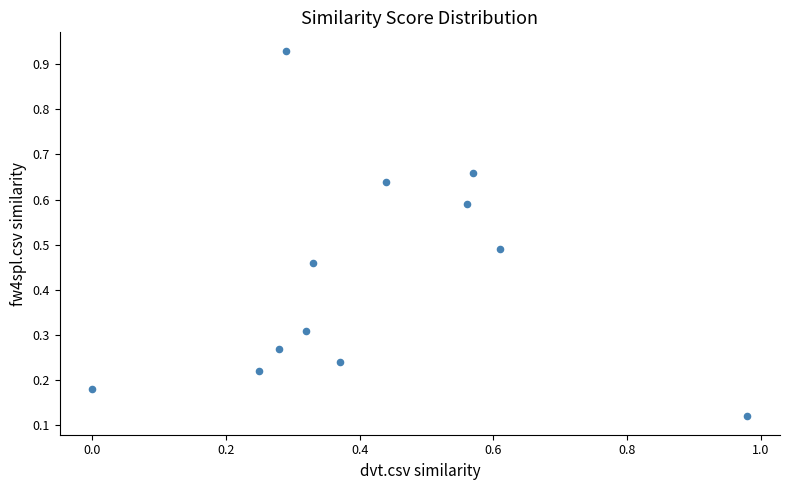

What is the range of Y values (max minus min)?

0.8